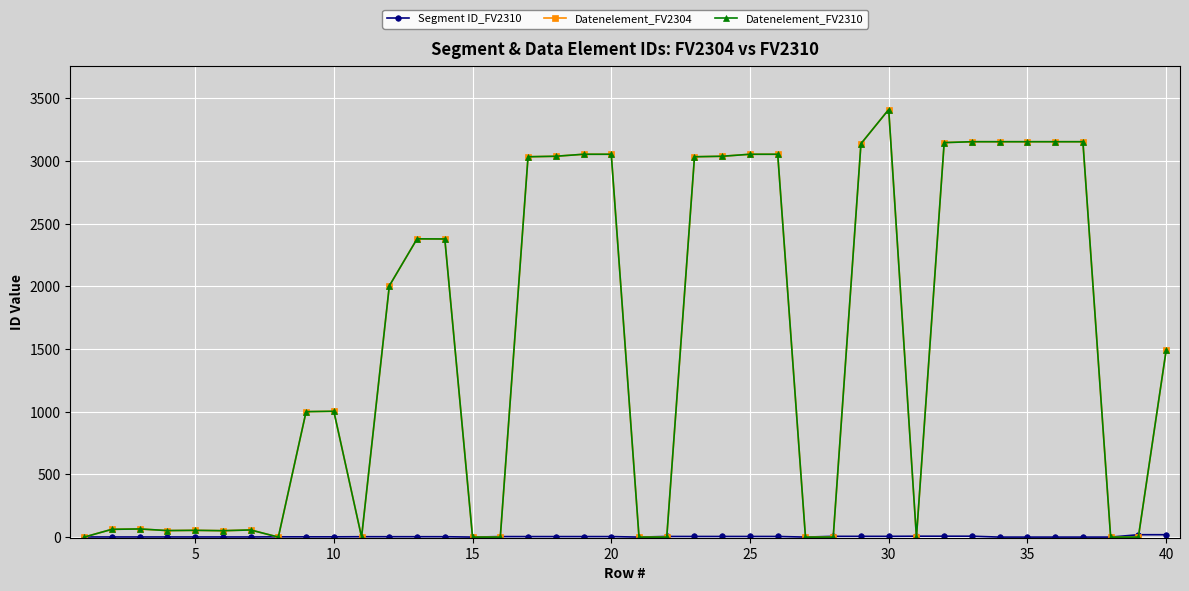

How many positive values does the Datenelement_FV2310 series have?

28